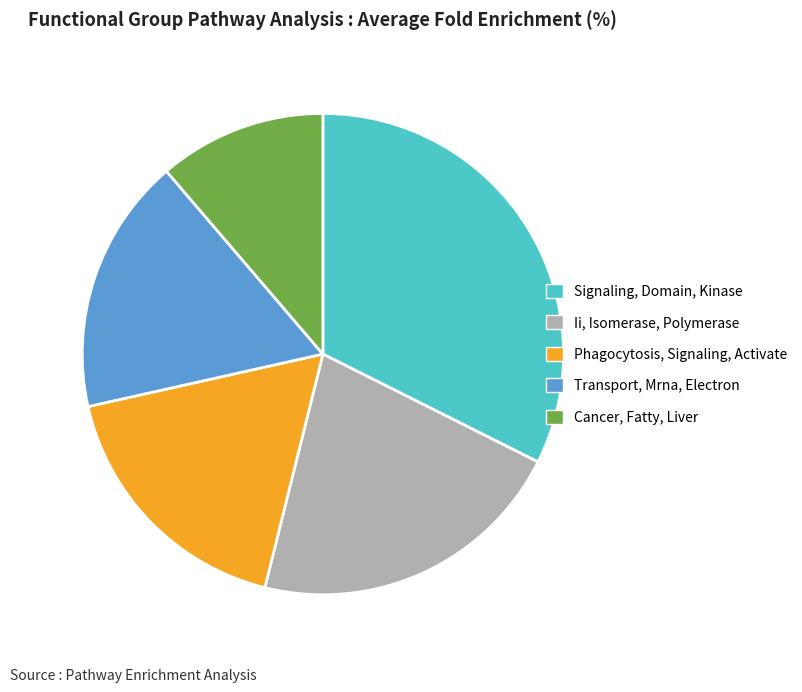

What is the smallest slice in the pie chart?

Cancer, Fatty, Liver